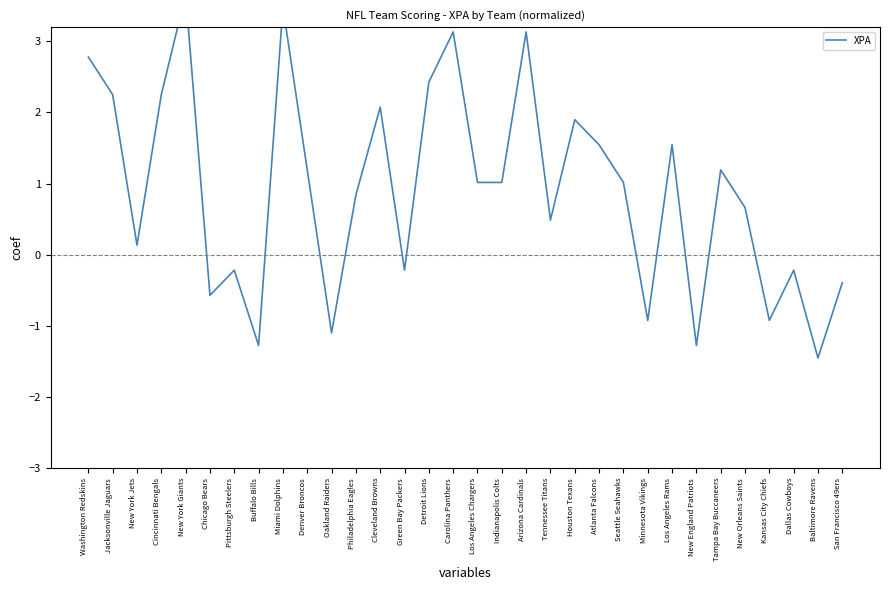

List the labels in order of value, smallest first.

Baltimore Ravens, Buffalo Bills, New England Patriots, Oakland Raiders, Minnesota Vikings, Kansas City Chiefs, Chicago Bears, San Francisco 49ers, Pittsburgh Steelers, Green Bay Packers, Dallas Cowboys, New York Jets, Tennessee Titans, New Orleans Saints, Philadelphia Eagles, Los Angeles Chargers, Indianapolis Colts, Seattle Seahawks, Denver Broncos, Tampa Bay Buccaneers, Atlanta Falcons, Los Angeles Rams, Houston Texans, Cleveland Browns, Jacksonville Jaguars, Cincinnati Bengals, Detroit Lions, Washington Redskins, Carolina Panthers, Arizona Cardinals, Miami Dolphins, New York Giants